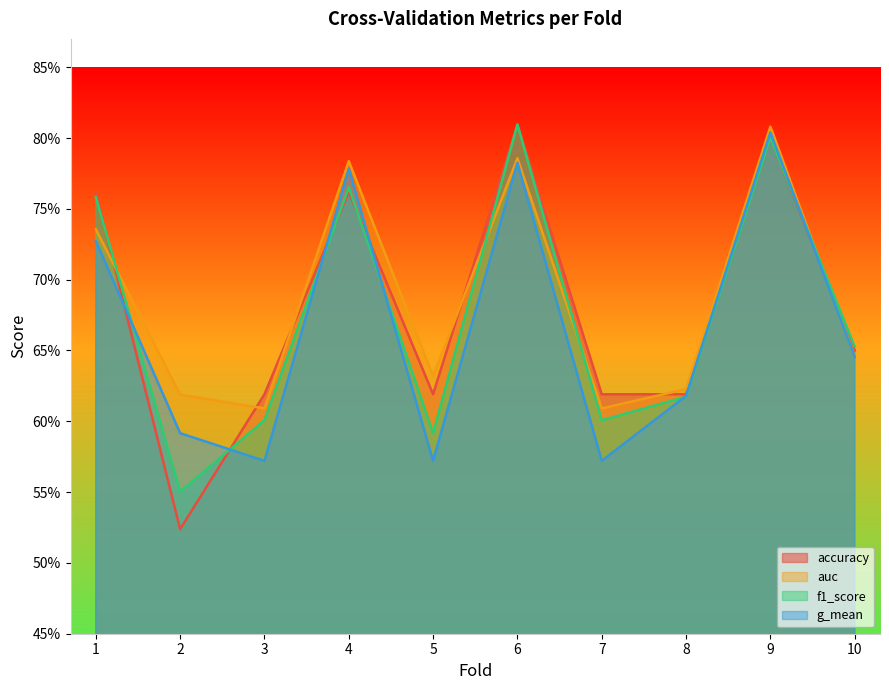

What are all the series names shown in the legend?

accuracy, auc, f1_score, g_mean